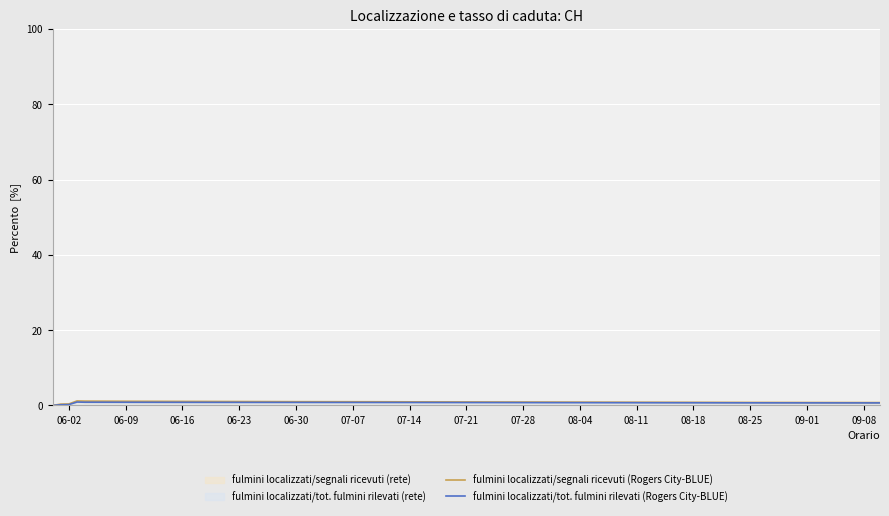

How many positive values does the fulmini localizzati/tot. fulmini rilevati (Rogers City-BLUE) series have?

19